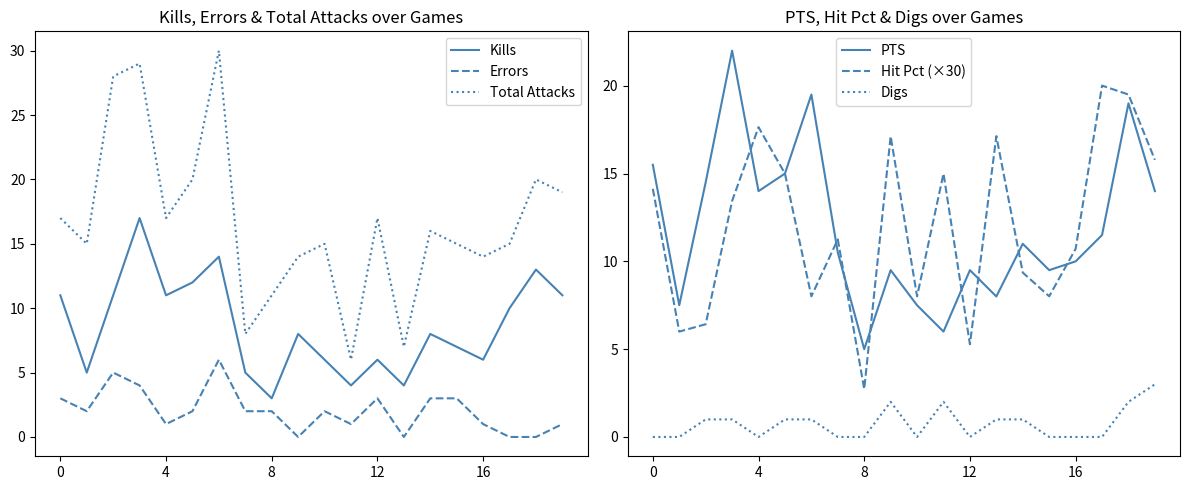

Is it true that Total Attacks equals 17 at 4?

True